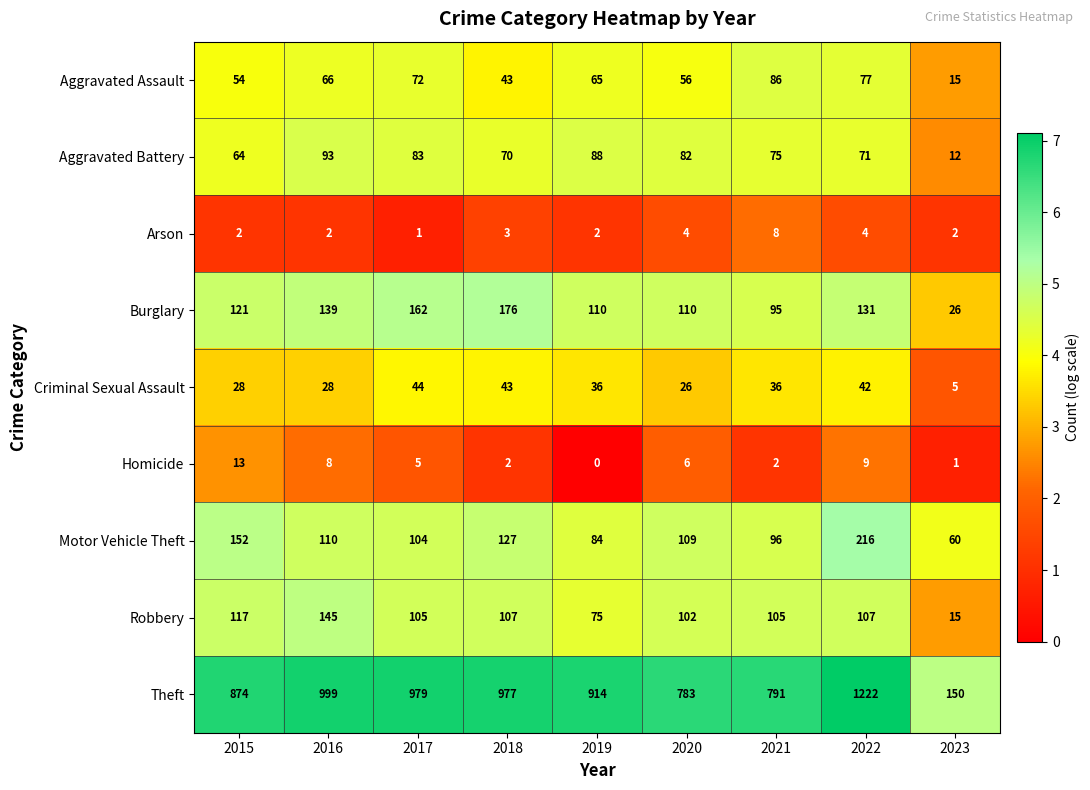

What is the total value across all series at 2019?

1374